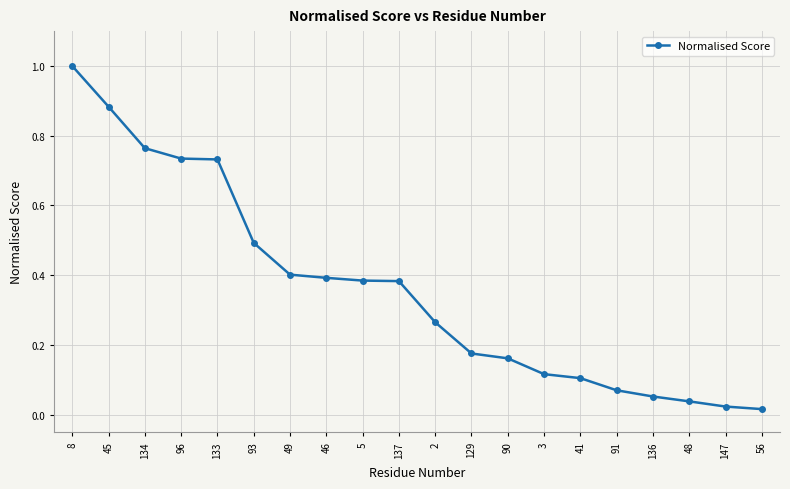

Is it true that the value at 5 is 0.5?

False